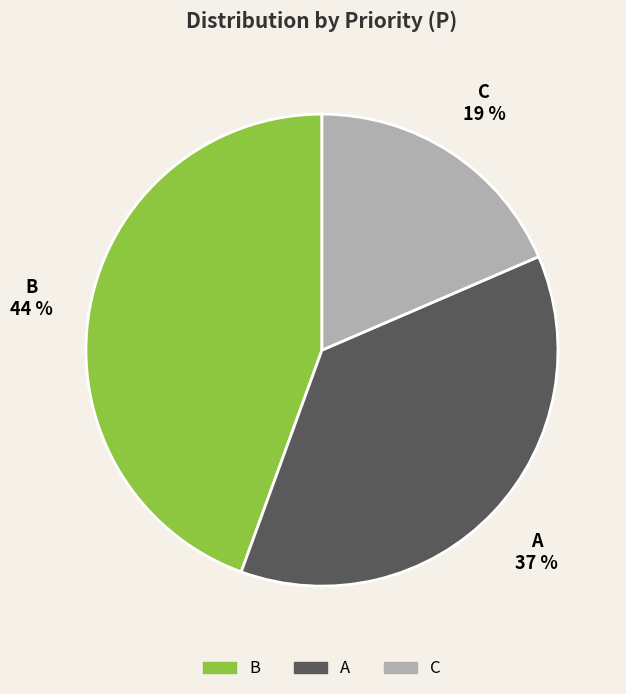

Combined, do A and C account for over 50%?

Yes